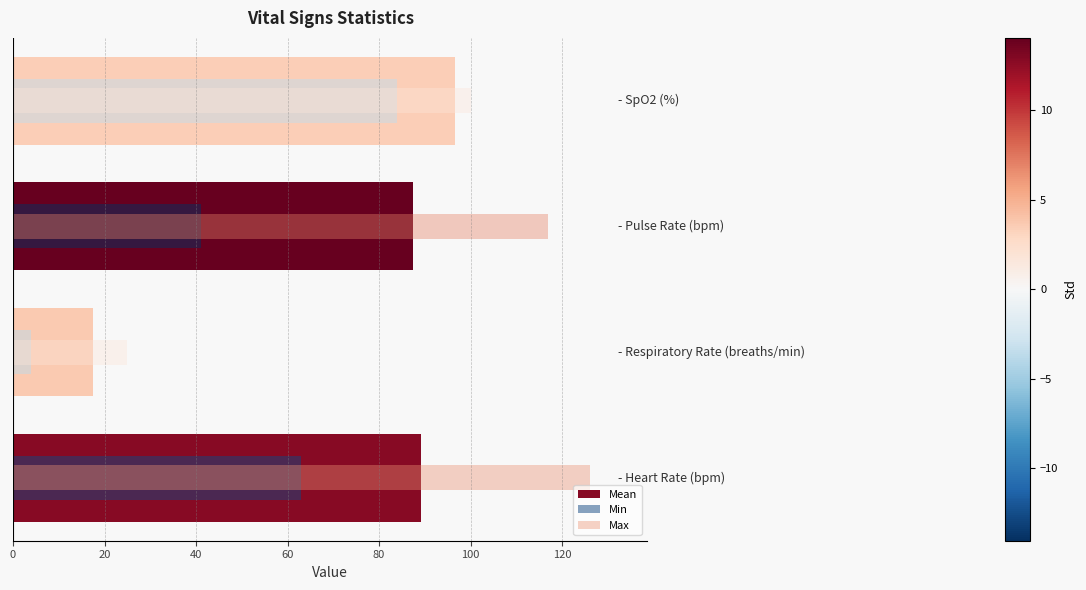

Count the number of data series in this chart.

3